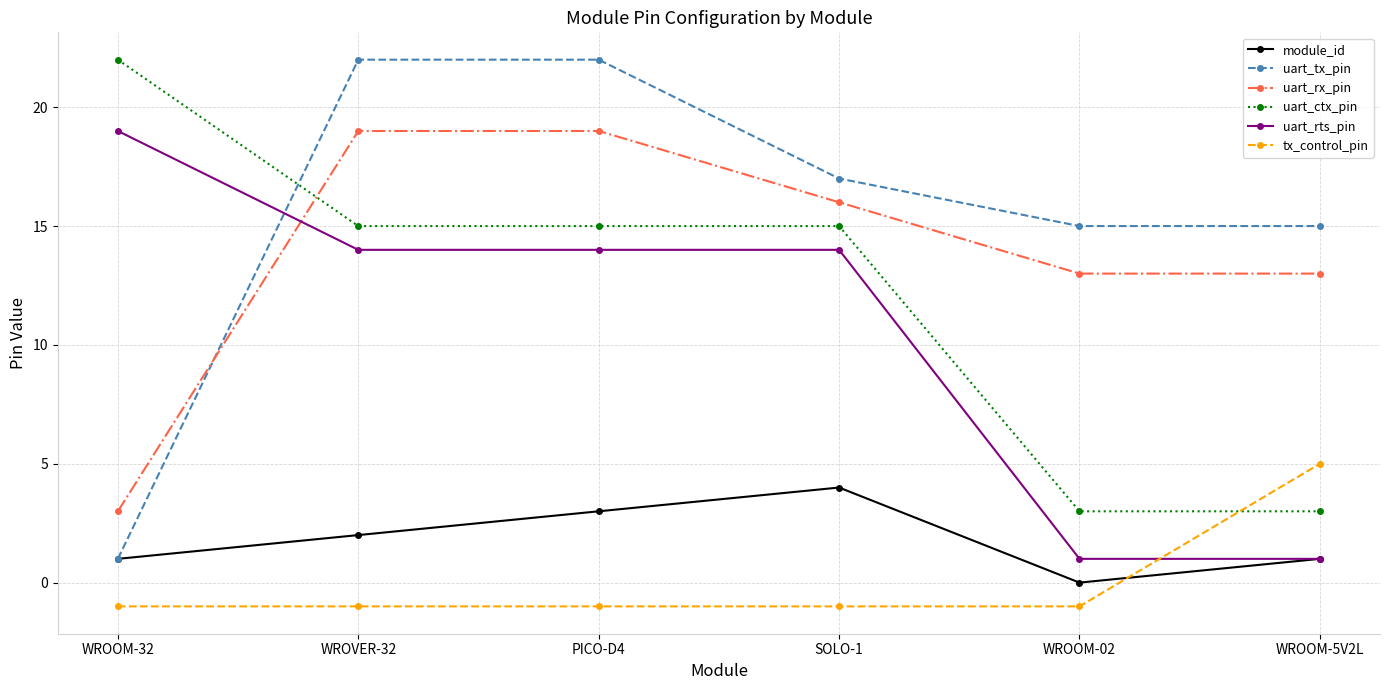

What is the average value of the uart_rx_pin series?

14